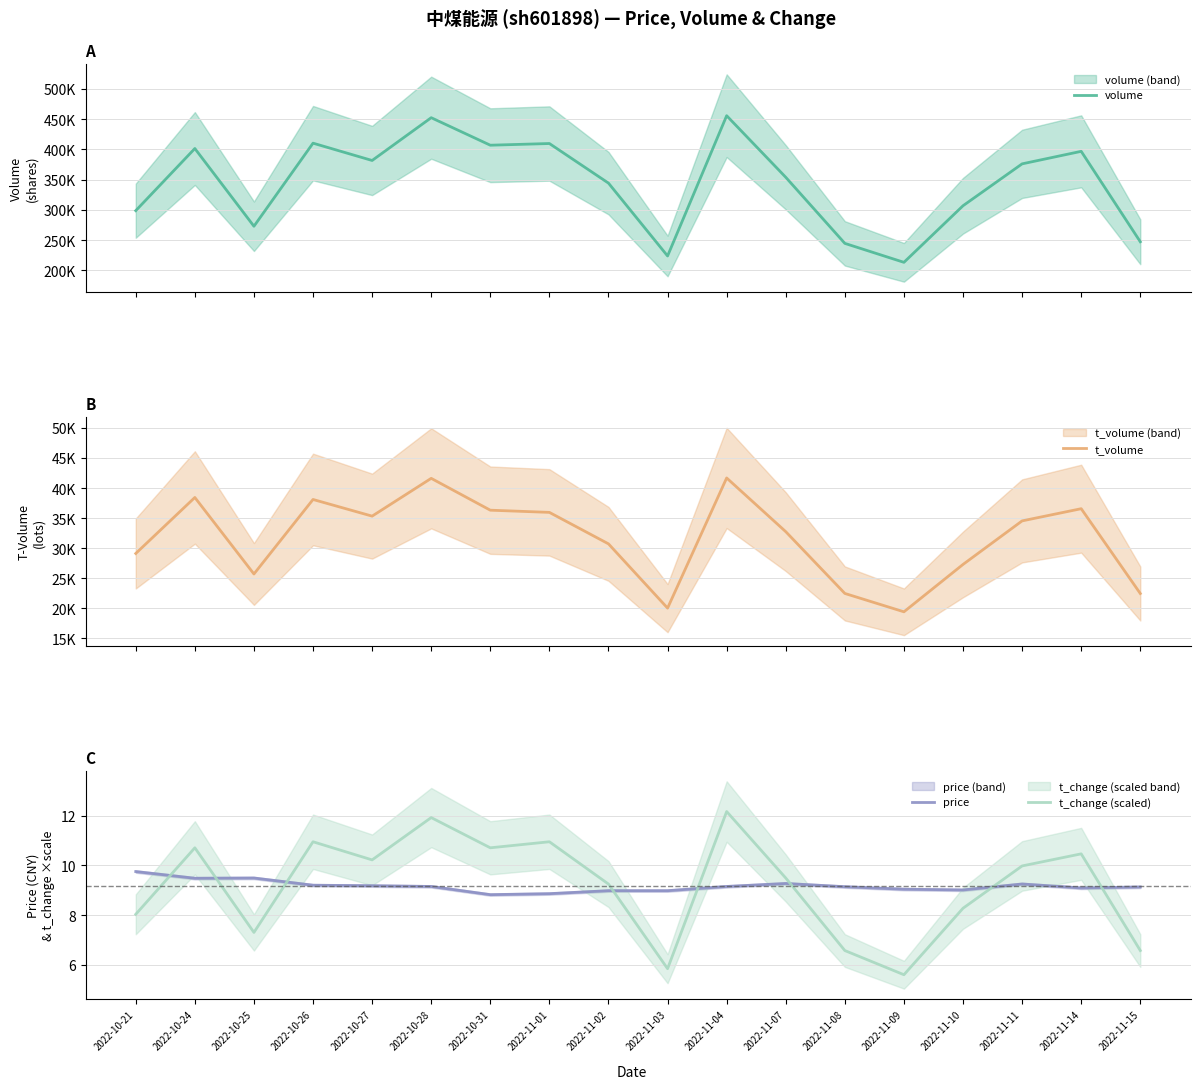

Which category has the highest value in the volume series?

2022-11-04